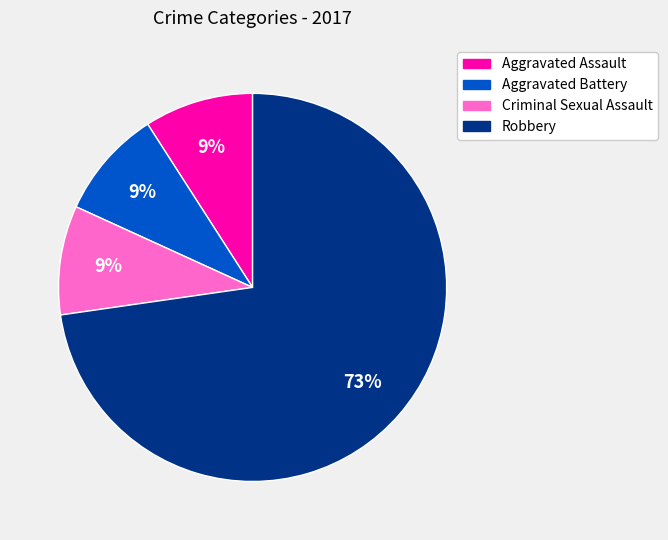

What is the largest slice in the pie chart?

Robbery